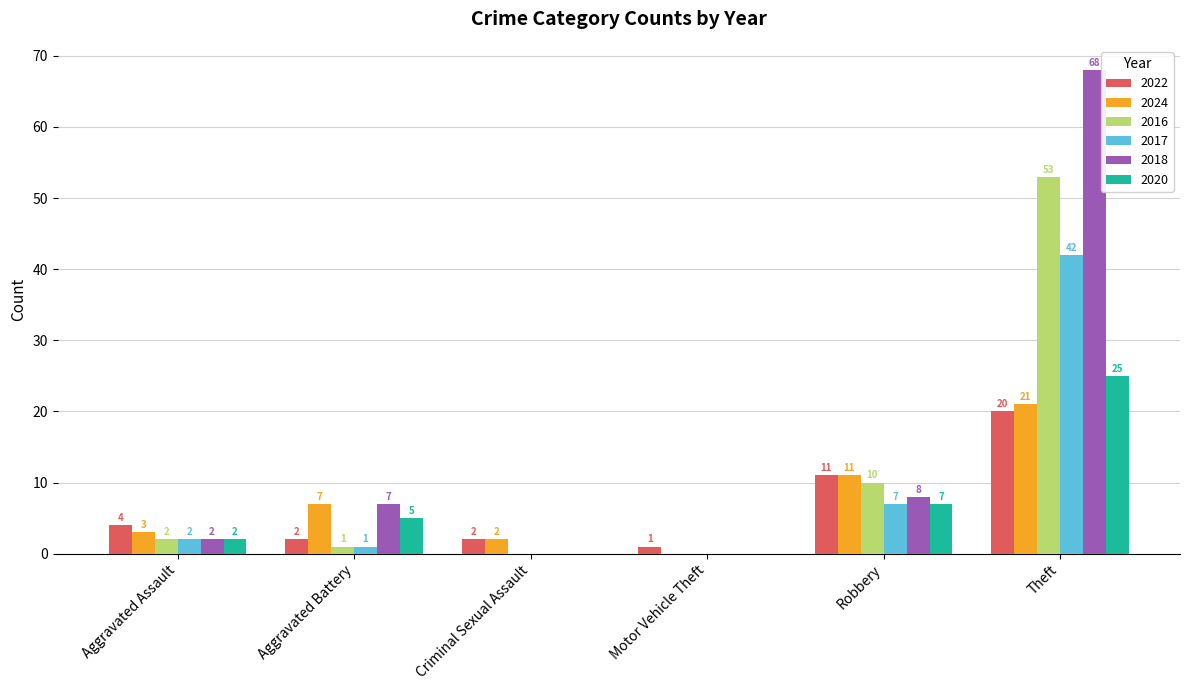

Which series changed the most between Criminal Sexual Assault and Robbery?

2016